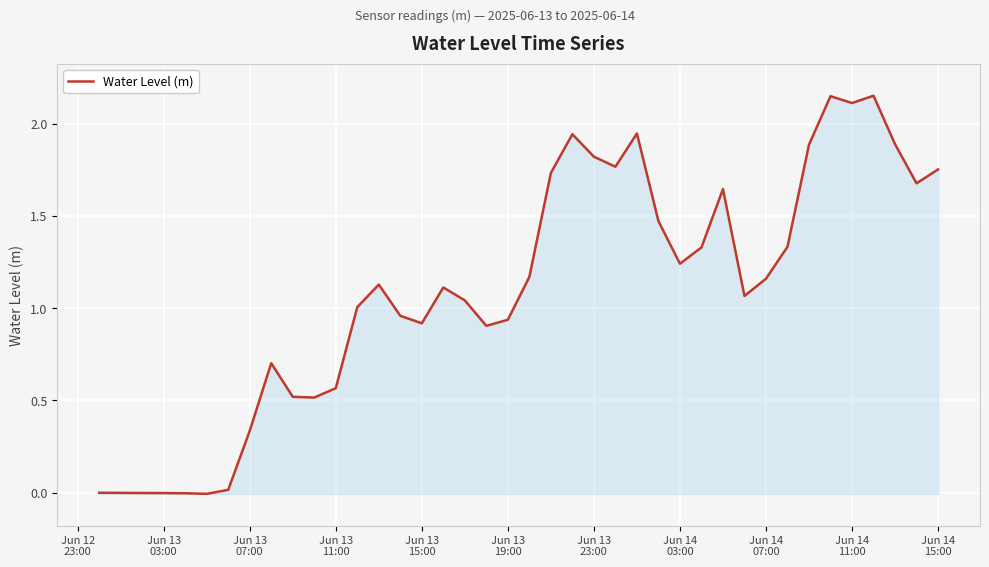

How many interior local valleys (lower than both neighbors) does the data have?

9